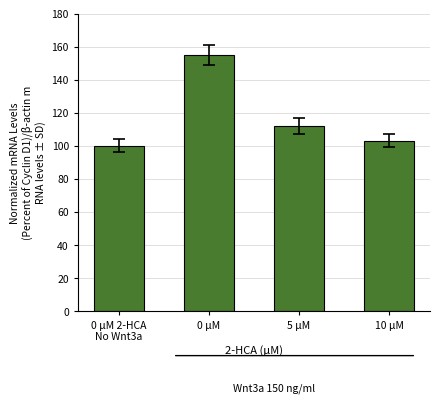

Rank the categories by value from lowest to highest.

0 μM 2-HCA
No Wnt3a, 10 μM, 5 μM, 0 μM